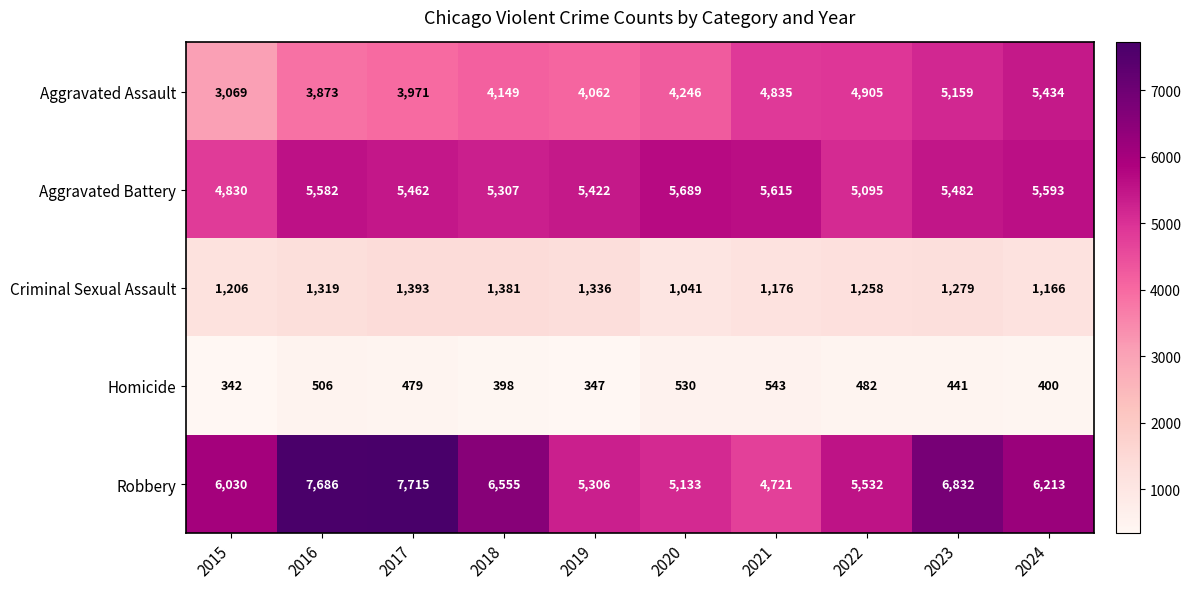

At which label does Criminal Sexual Assault first exceed 1279?

2016